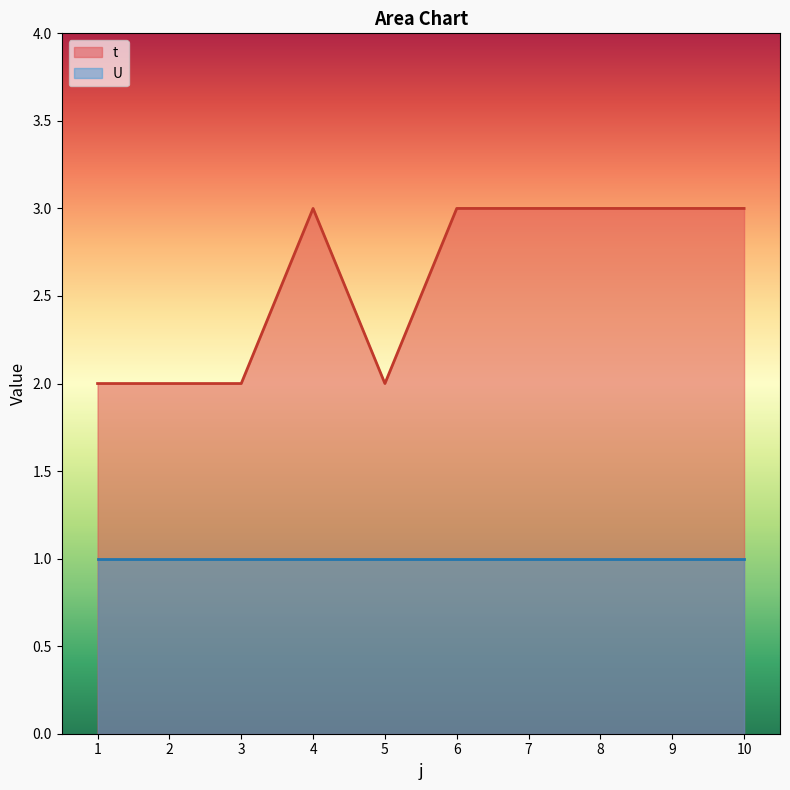

How many interior local valleys (lower than both neighbors) does the data have?

1